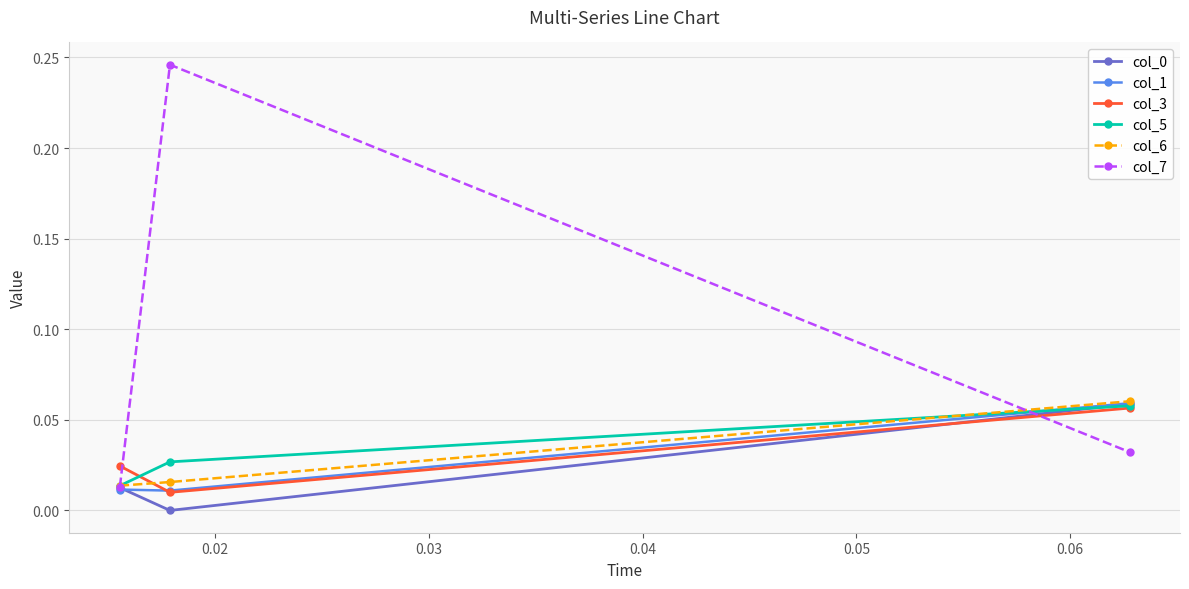

Which series has the largest range (max minus min)?

col_7